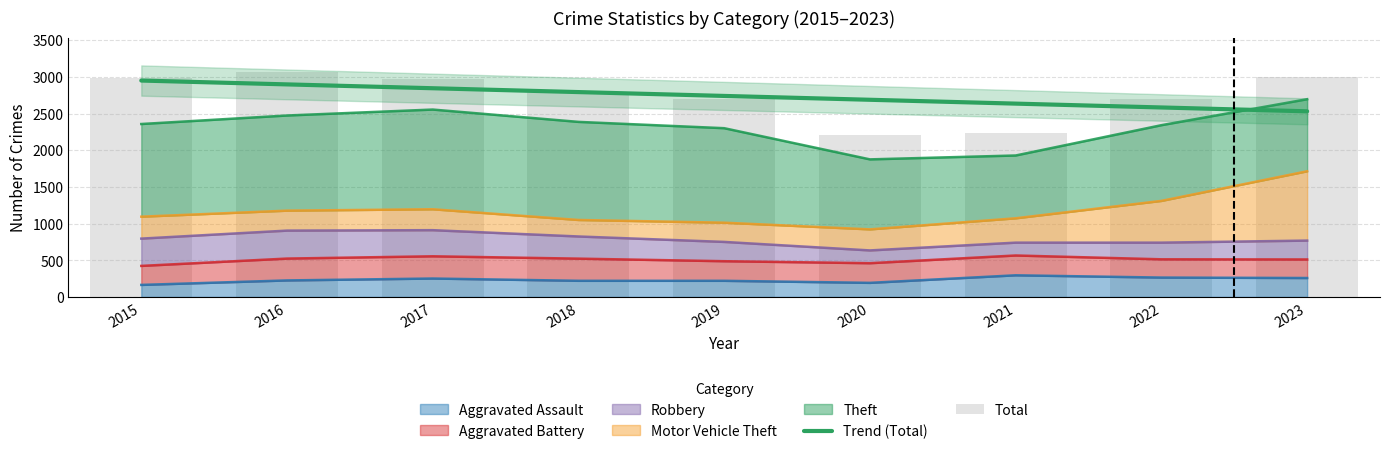

What is the sum of all Total values?

24657.0